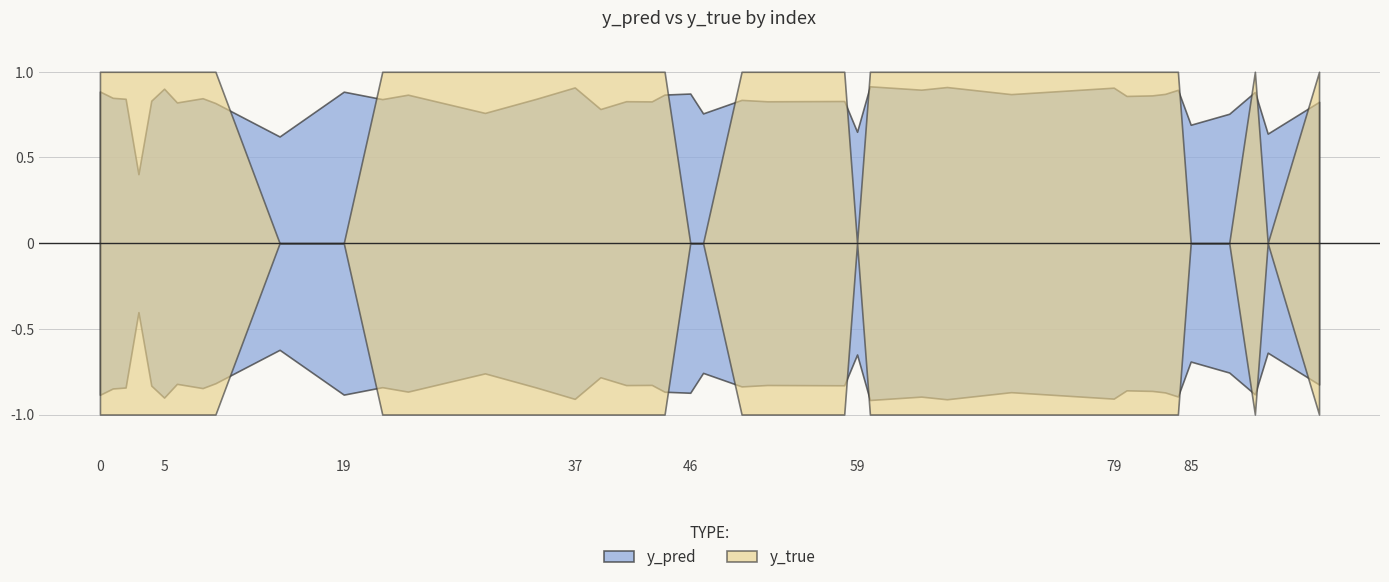

Which series has the largest range (max minus min)?

y_true